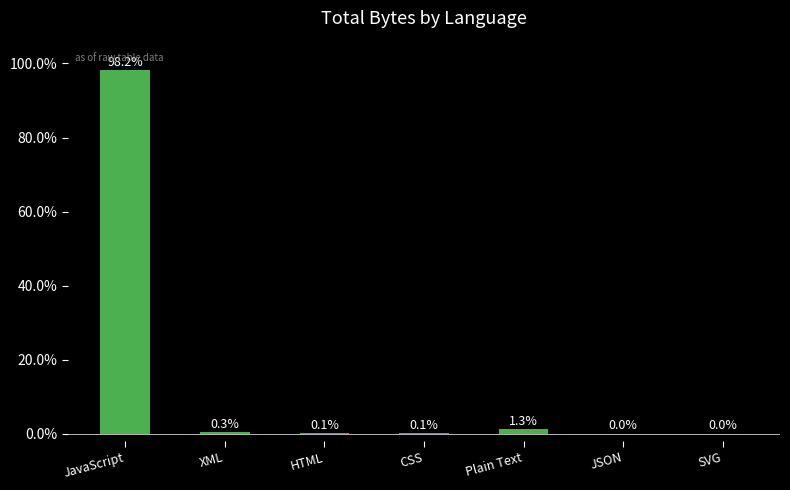

Which label corresponds to the largest value in the chart?

JavaScript